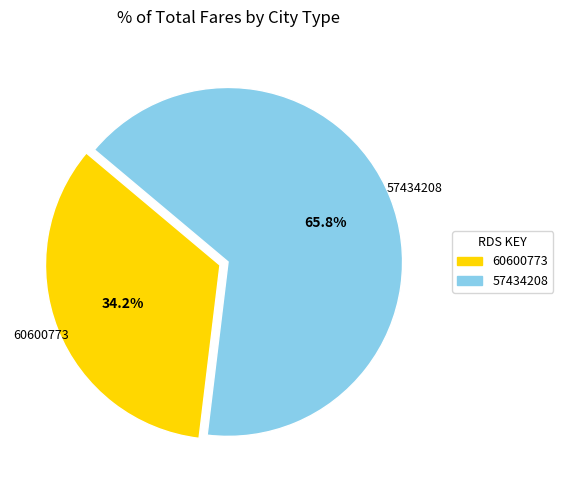

Count the number of slices in the pie.

2